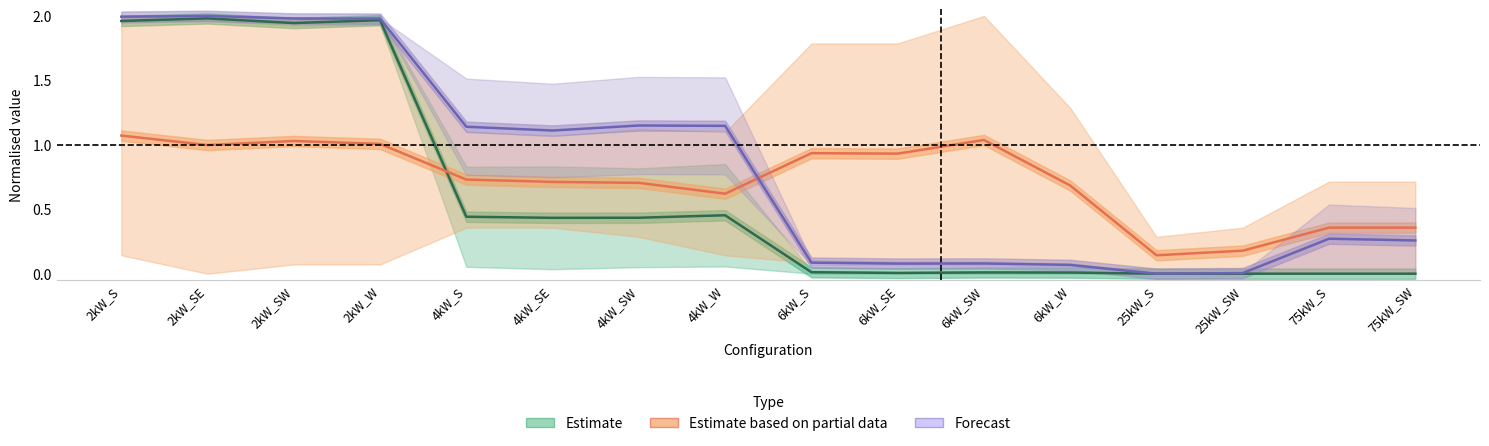

Is it true that Estimate based on partial data equals 1.6 at 6kW_S?

False